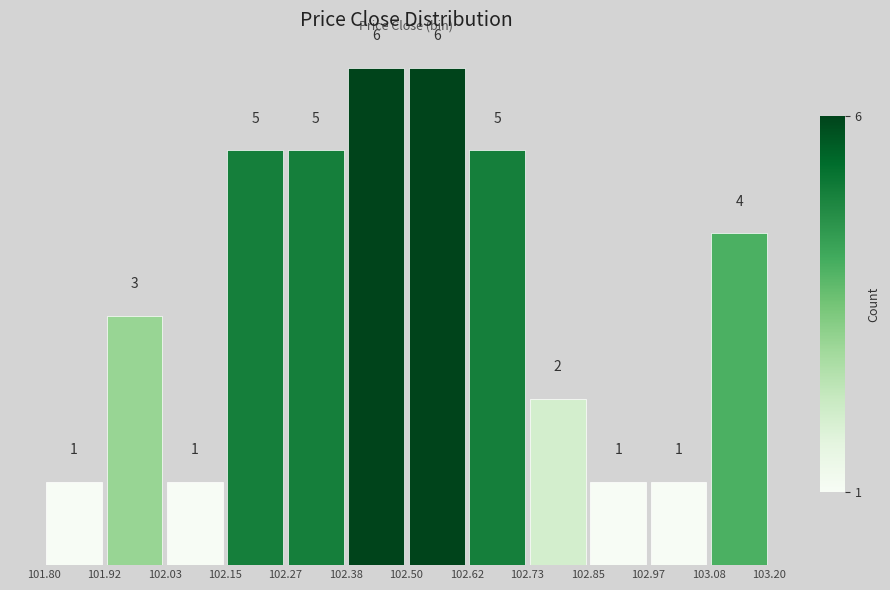

Reading left to right, list every bar in this chart as the range it spans on the x-axis followed by its height.

101.80 to 101.92: 1
101.92 to 102.03: 3
102.03 to 102.15: 1
102.15 to 102.27: 5
102.27 to 102.38: 5
102.38 to 102.50: 6
102.50 to 102.62: 6
102.62 to 102.73: 5
102.73 to 102.85: 2
102.85 to 102.97: 1
102.97 to 103.08: 1
103.08 to 103.20: 4